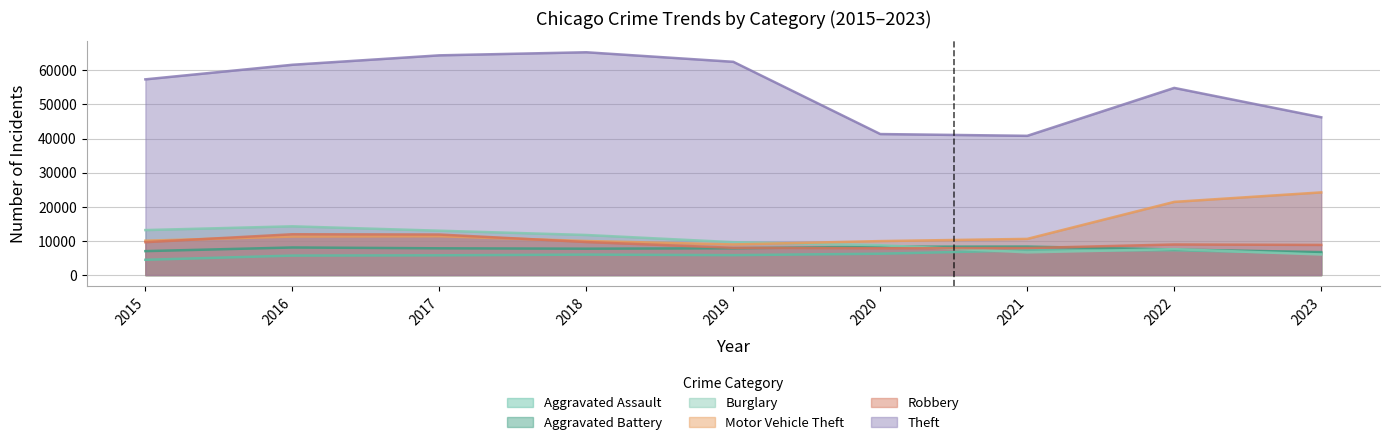

What are all the series names shown in the legend?

Aggravated Assault, Aggravated Battery, Burglary, Motor Vehicle Theft, Robbery, Theft